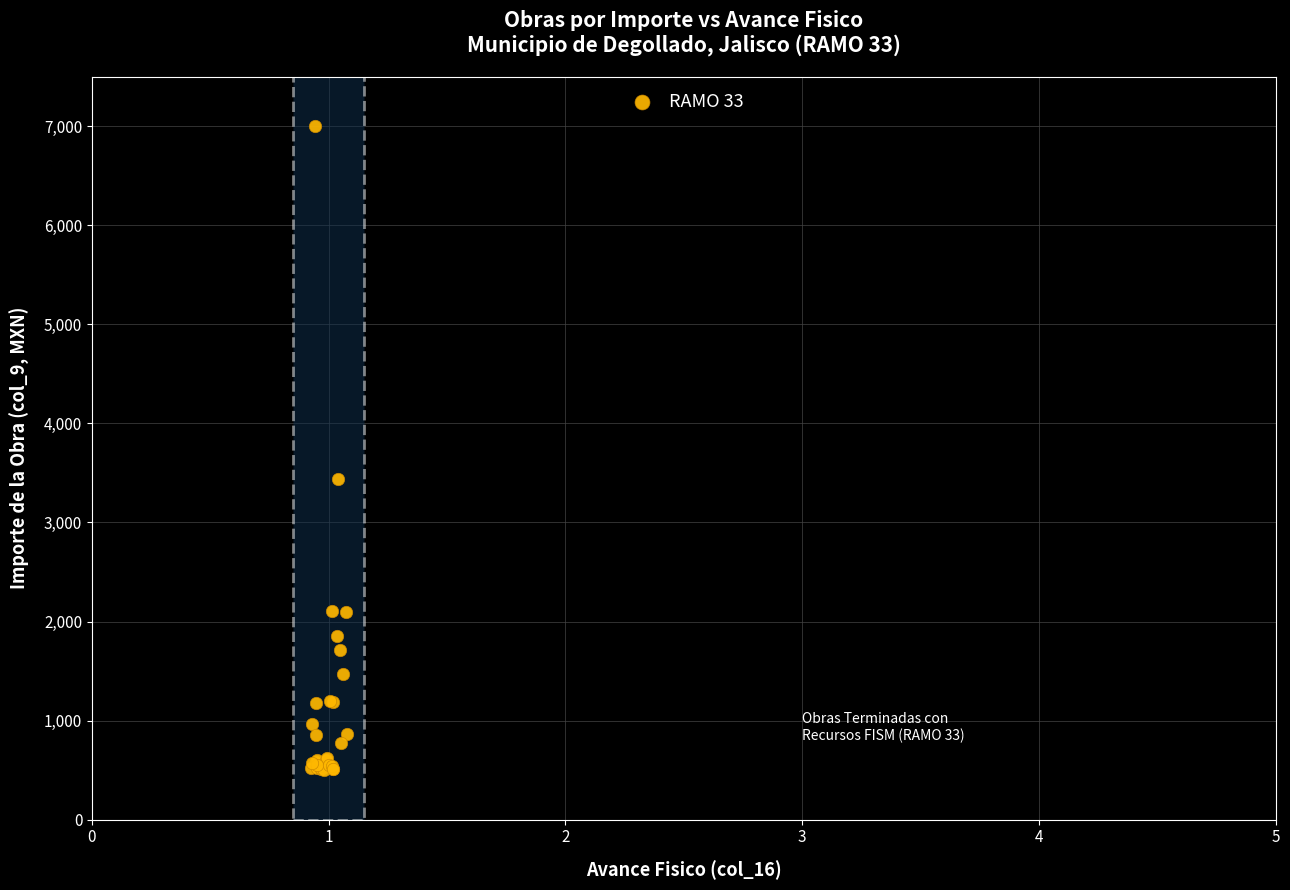

What Y value in the scatter plot is closest to 3752?

3441.0